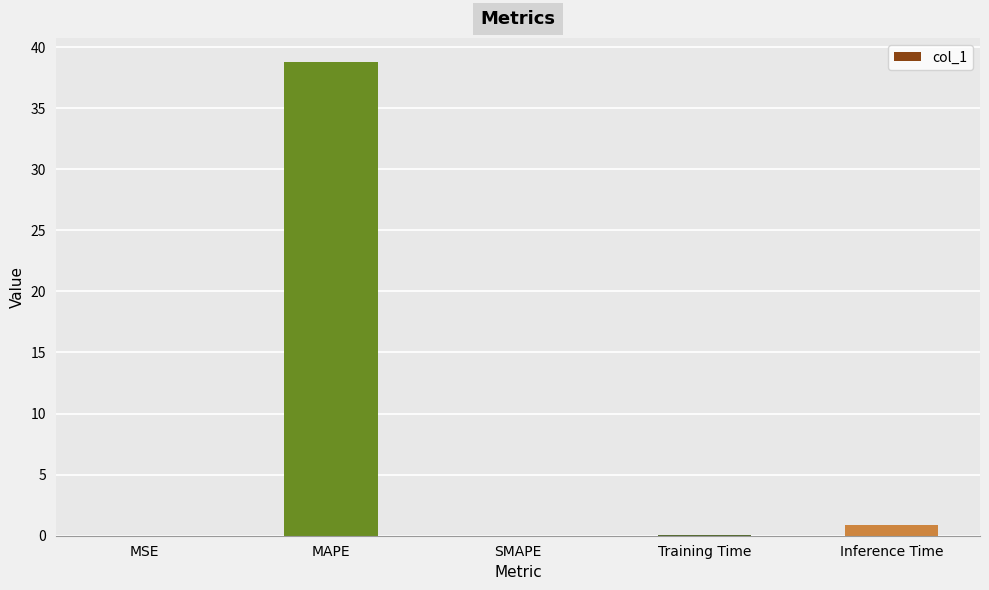

Which label corresponds to the largest value in the chart?

MAPE